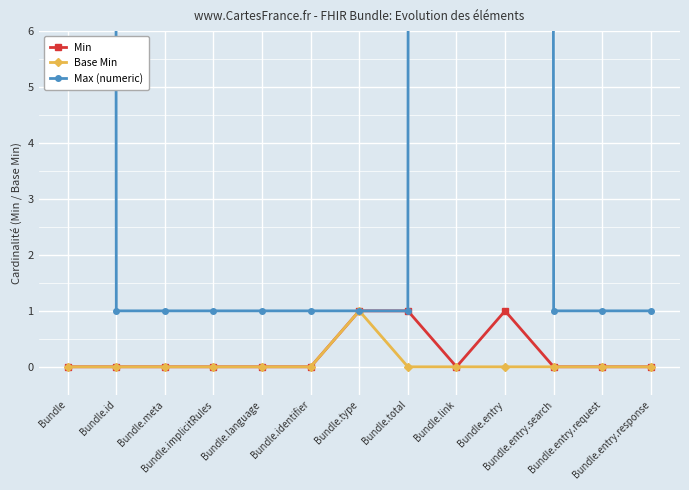

How many lines are shown in the chart?

3